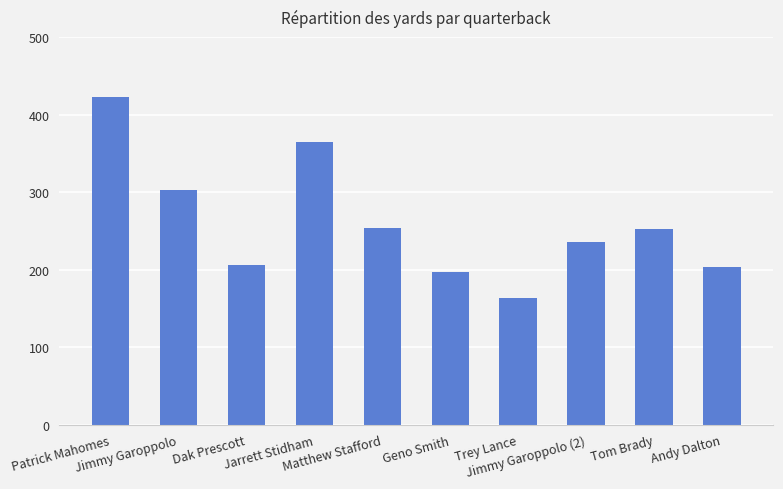

What is the ratio of the value at Matthew Stafford to the value at Patrick Mahomes?

0.6